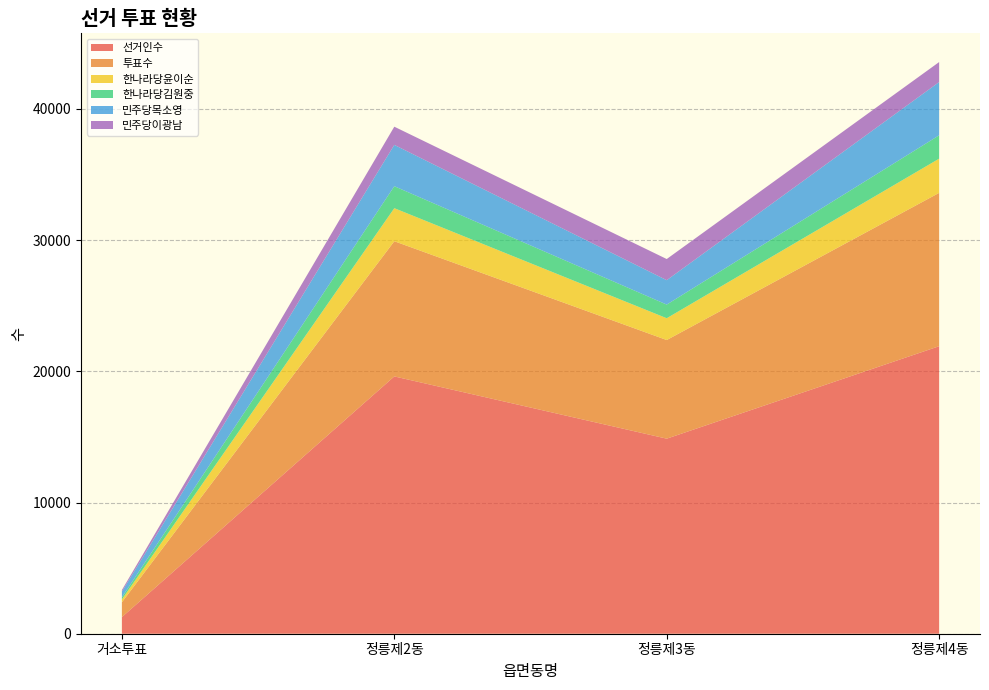

Reading left to right, what are all the values shown in this chart?

선거인수: 거소투표=1266	정릉제2동=19610	정릉제3동=14866	정릉제4동=21912
투표수: 거소투표=1129	정릉제2동=10303	정릉제3동=7517	정릉제4동=11686
한나라당윤이순: 거소투표=217	정릉제2동=2519	정릉제3동=1661	정릉제4동=2607
한나라당김원중: 거소투표=167	정릉제2동=1674	정릉제3동=1041	정릉제4동=1781
민주당목소영: 거소투표=434	정릉제2동=3150	정릉제3동=1859	정릉제4동=4058
민주당이광남: 거소투표=118	정릉제2동=1386	정릉제3동=1612	정릉제4동=1524